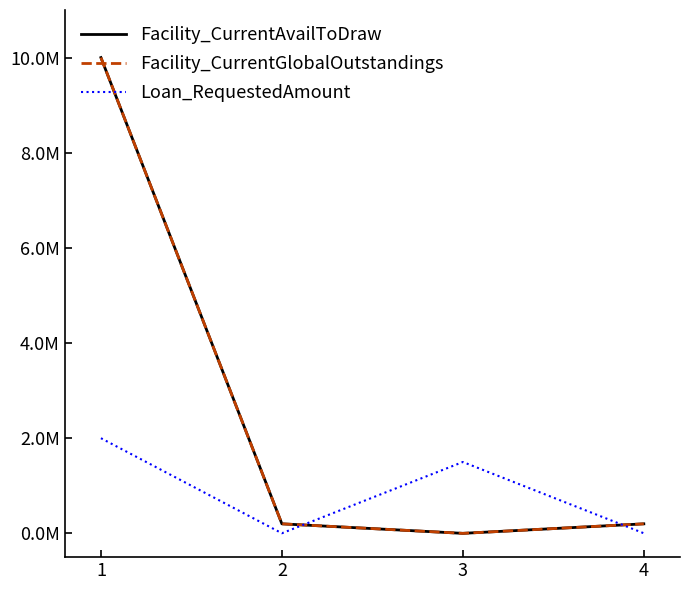

Does the chart have visible grid lines?

No